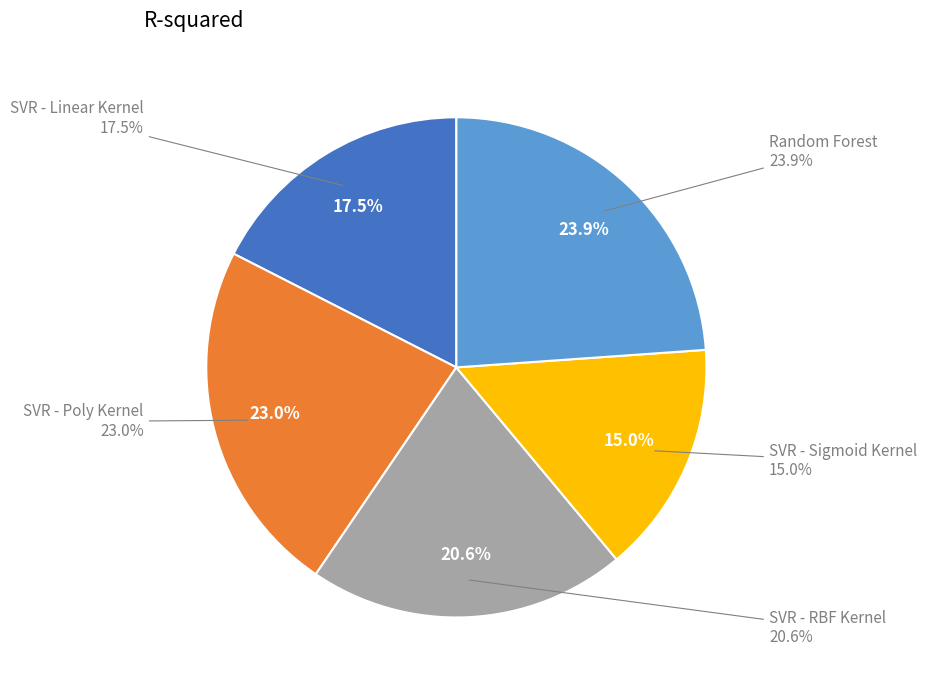

Which slice is the smallest?

SVR - Sigmoid Kernel